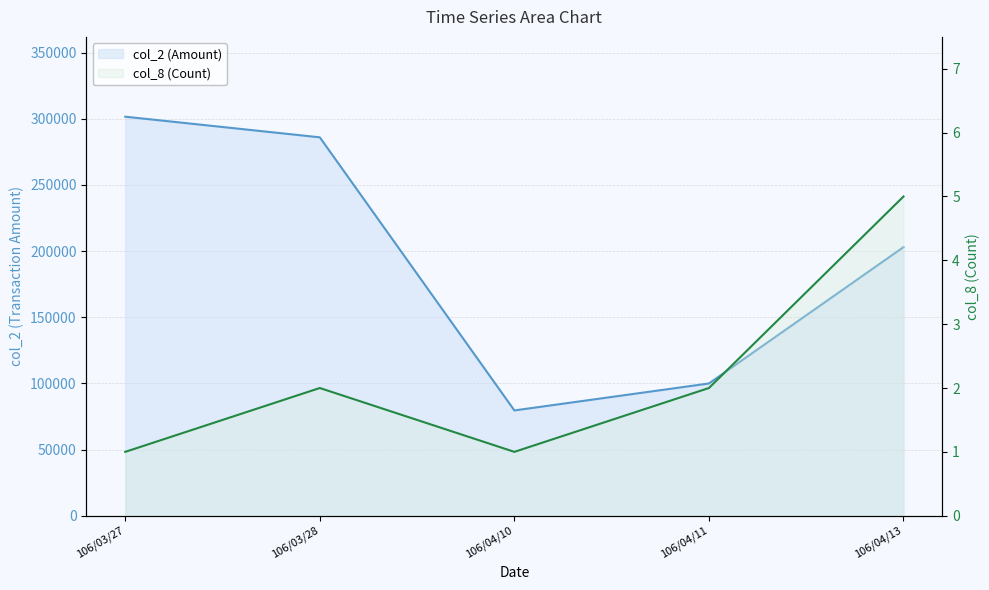

The value of col_2 at 106/03/27 is 76459. True or false?

False